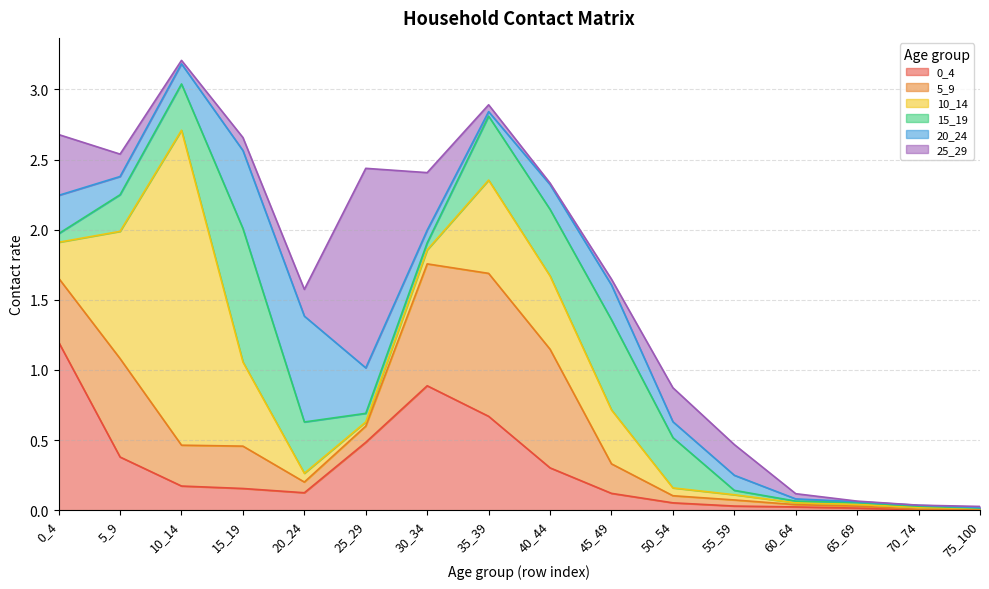

How many interior local valleys does the 25_29 series have?

3